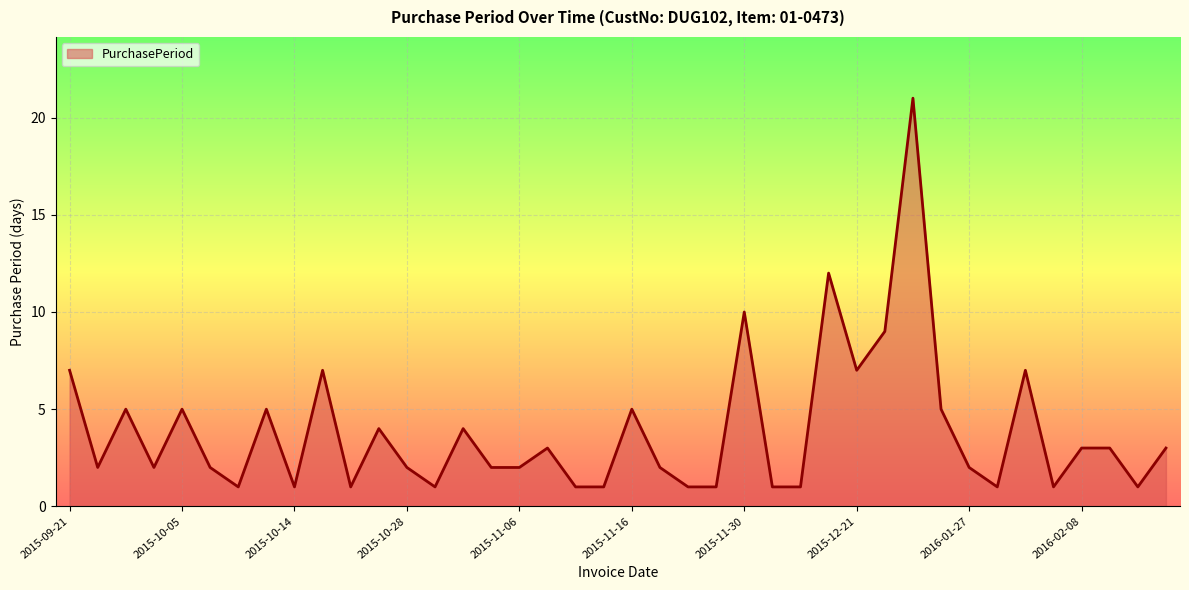

What is the difference between the maximum and minimum values?

20